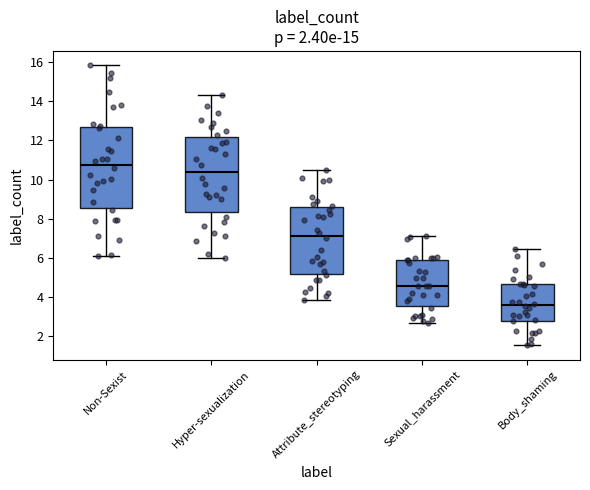

Reading left to right, transcribe this box plot: for each box, give where its median line is, the range the box spans, and where its two whiskers end, as read against the y-axis. The values are not printed on the chart, so give them approximately, as read against the axis.

Non-Sexist: median 10.8, box 8.6 to 12.8, whiskers 6.2 to 15.8
Hyper-sexualization: median 10.4, box 8.4 to 12.2, whiskers 6.0 to 14.4
Attribute_stereotyping: median 7.2, box 5.2 to 8.6, whiskers 3.8 to 10.4
Sexual_harassment: median 4.6, box 3.6 to 6.0, whiskers 2.6 to 7.2
Body_shaming: median 3.6, box 2.8 to 4.6, whiskers 1.6 to 6.4